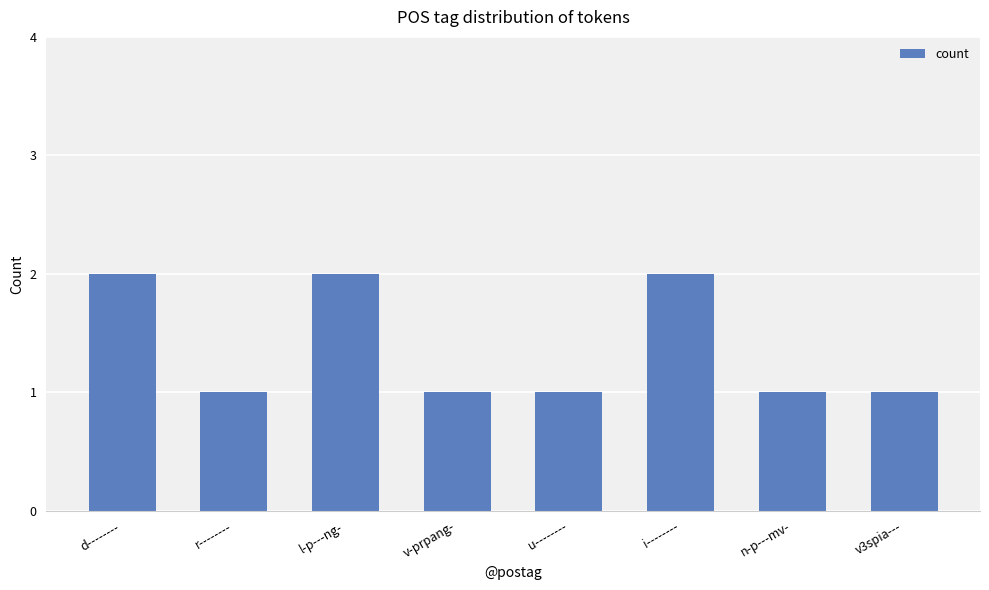

Reading left to right, what are all the values shown in this chart?

d--------=2	r--------=1	l-p---ng-=2	v-prpang-=1	u--------=1	i--------=2	n-p---mv-=1	v3spia---=1